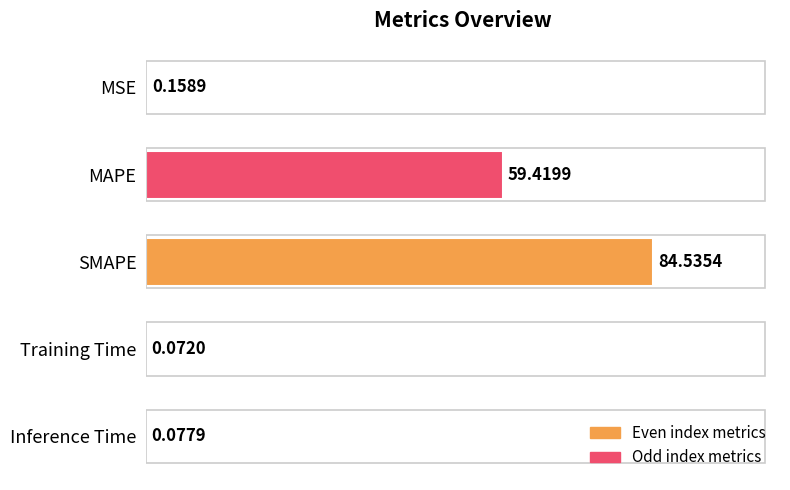

What is the sum of the values at SMAPE and Inference Time?

84.6